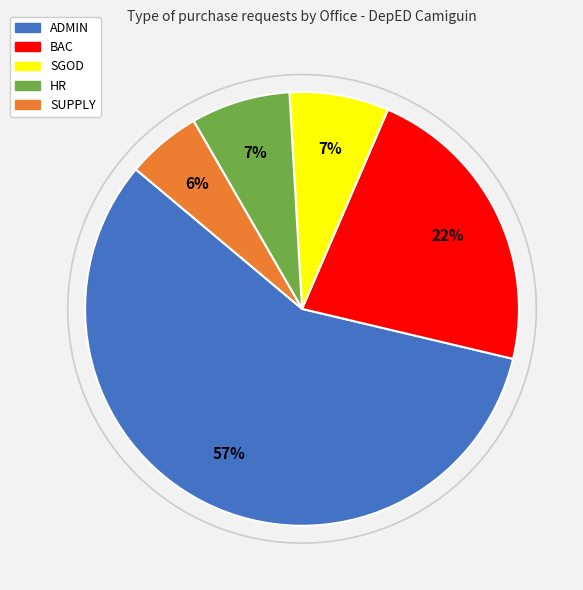

Is the sum of BAC and SGOD greater than half?

No